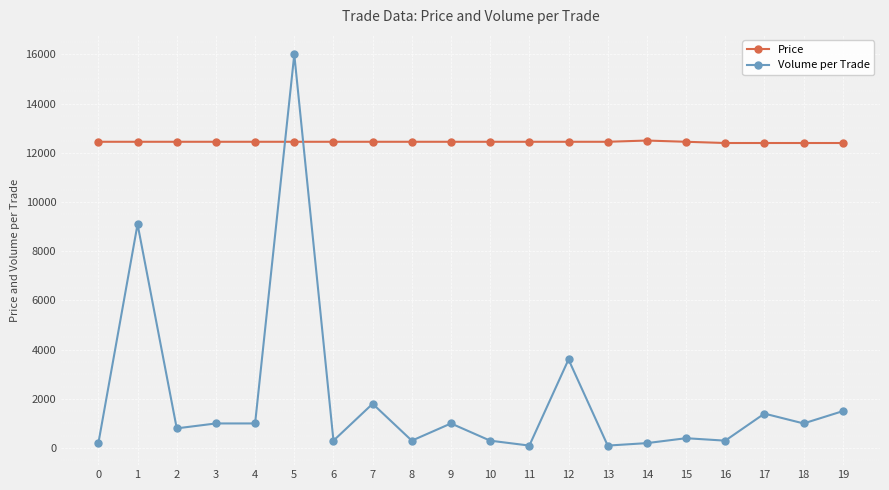

What is the sum of all Volume per Trade values?

40400